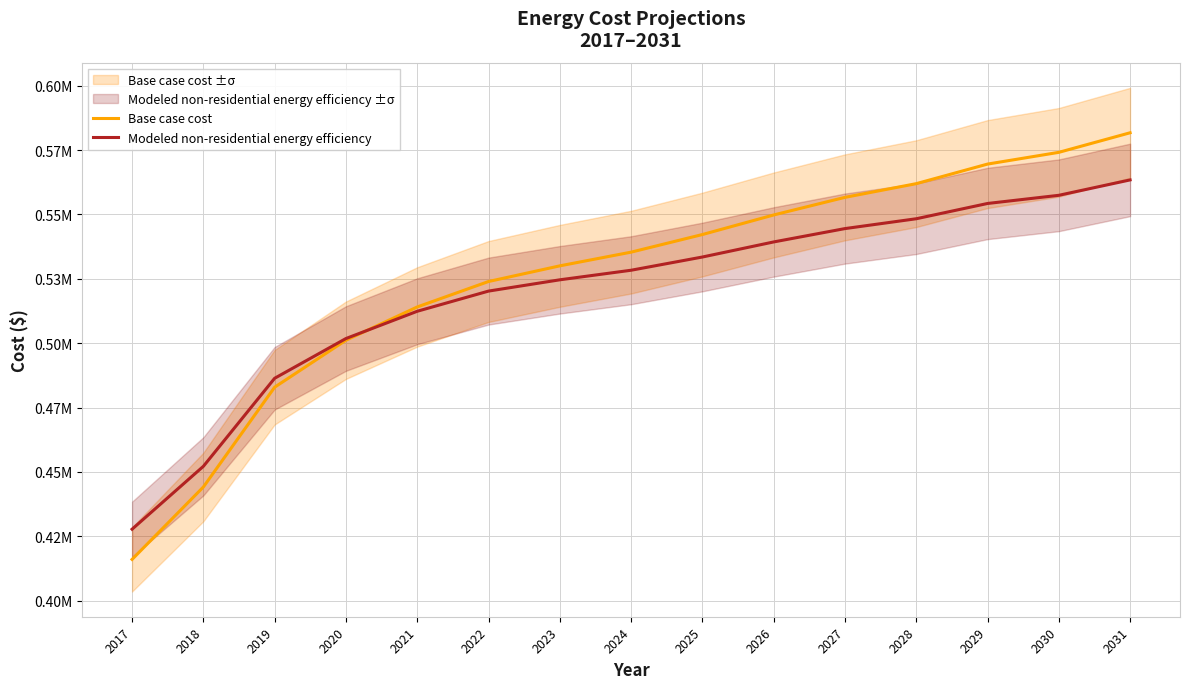

True or false: Base case cost has a value of 542196.2 at 2025.

True